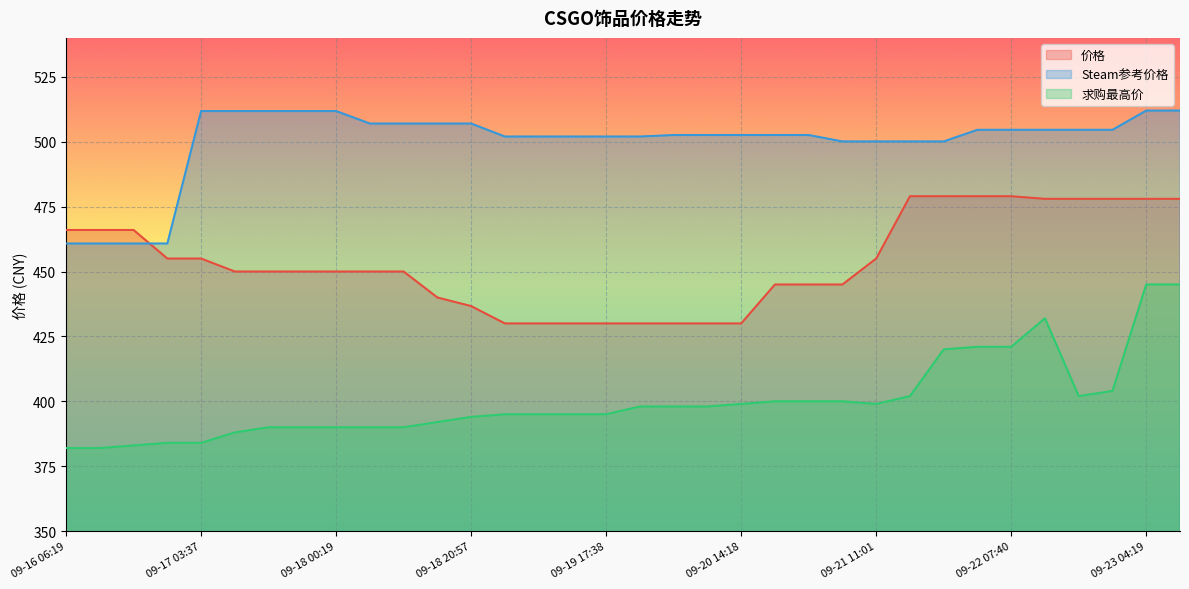

The value of 价格 at 09-21 16:11 is 779.2. True or false?

False